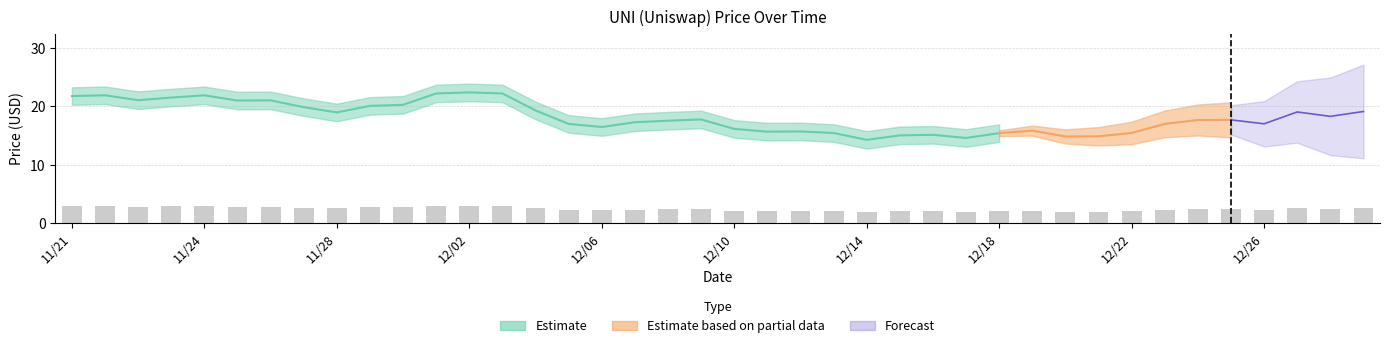

What is the value of the 7th bar from the left?

2.8